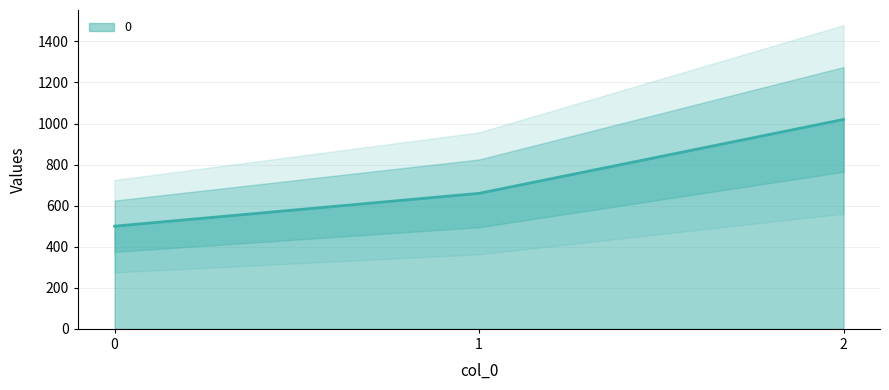

How many values are between 500 and 1020?

3